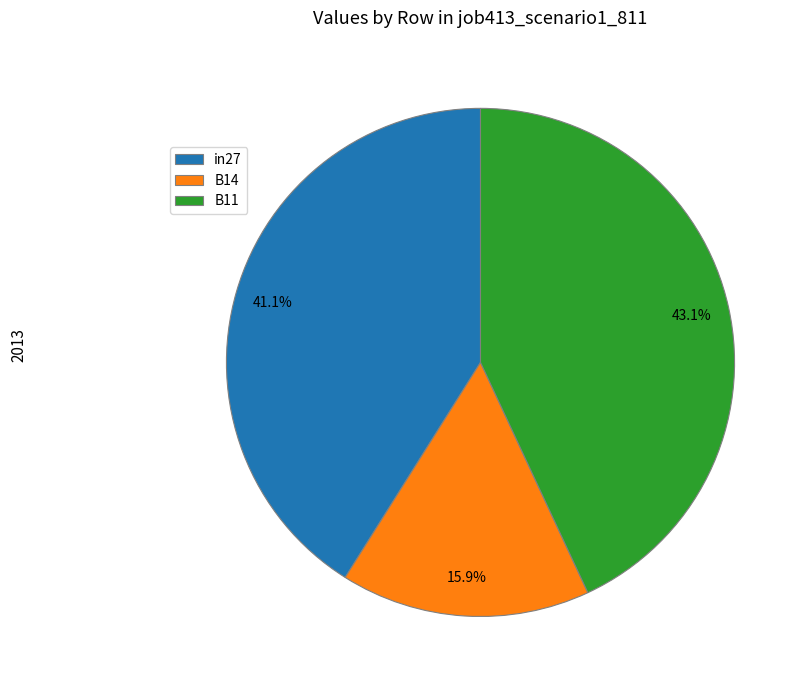

What portion of the pie excludes in27?

58.9%